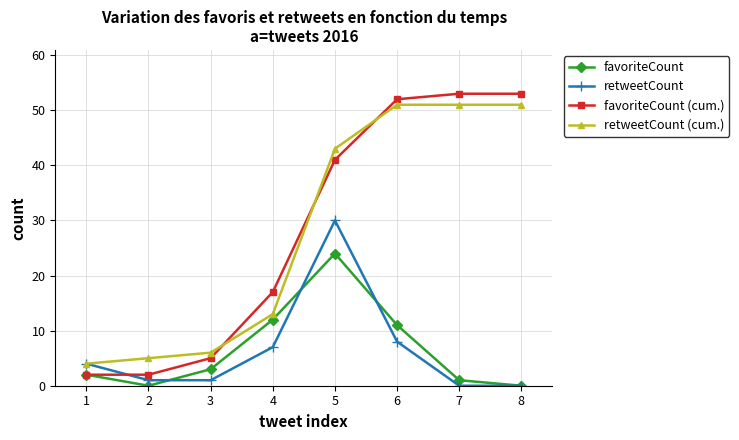

What is the maximum value for favoriteCount (cum.)?

53